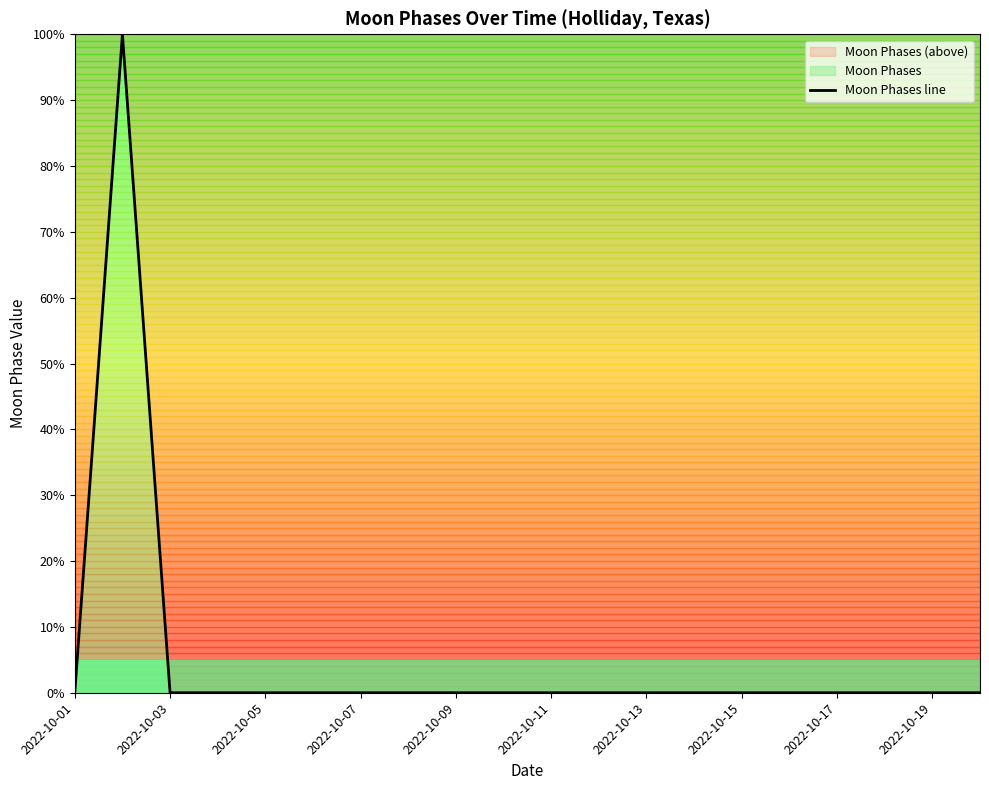

True or false: the data shows -40 at 2022-10-05.

False